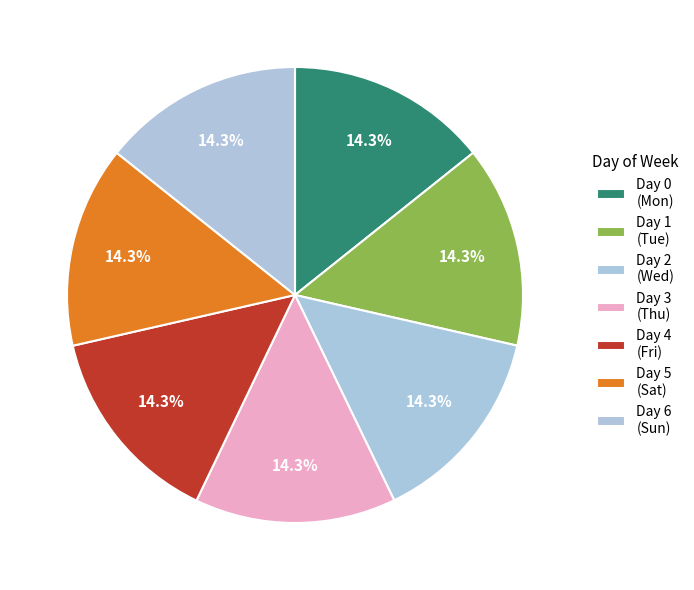

How many slices are in this pie chart?

7